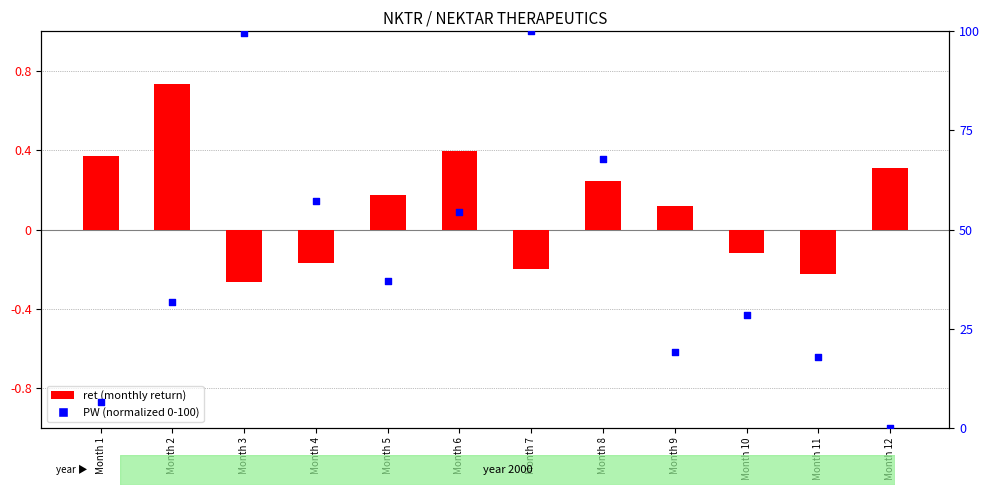

Which series contains the lowest Y value?

ret (monthly return)